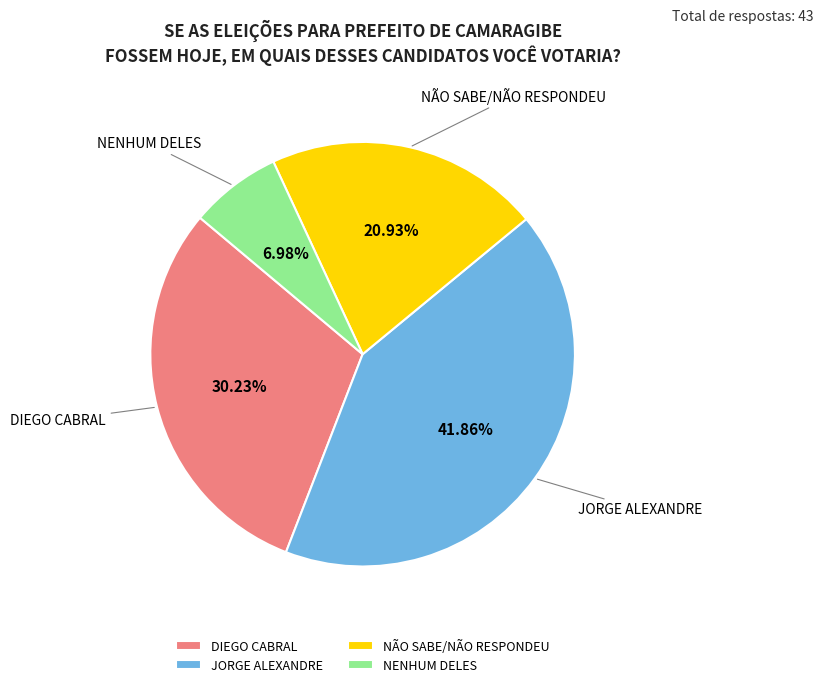

What is the total percentage of NENHUM DELES and NÃO SABE/NÃO RESPONDEU?

27.9%